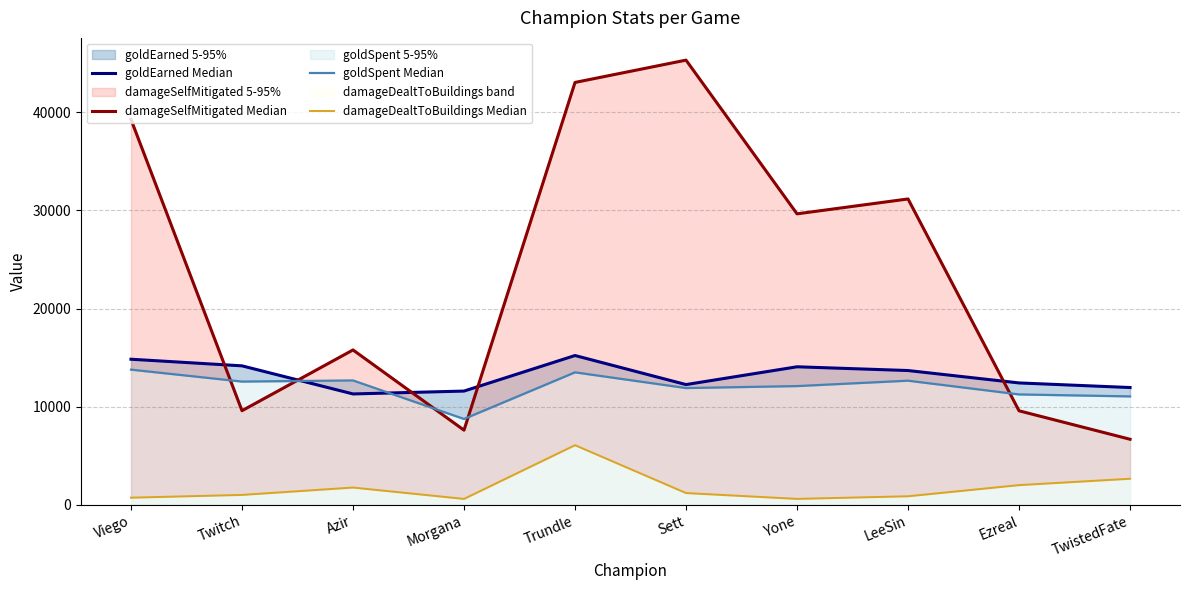

What are all the series names shown in the legend?

goldEarned Median, damageSelfMitigated Median, goldSpent Median, damageDealtToBuildings Median